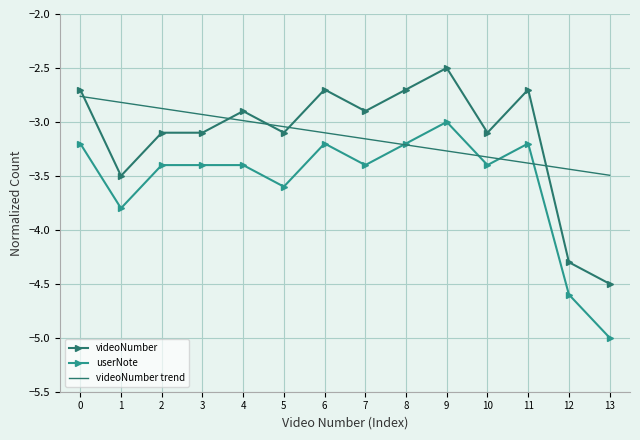

True or false: userNote has more than 0 points higher than both neighbors.

True